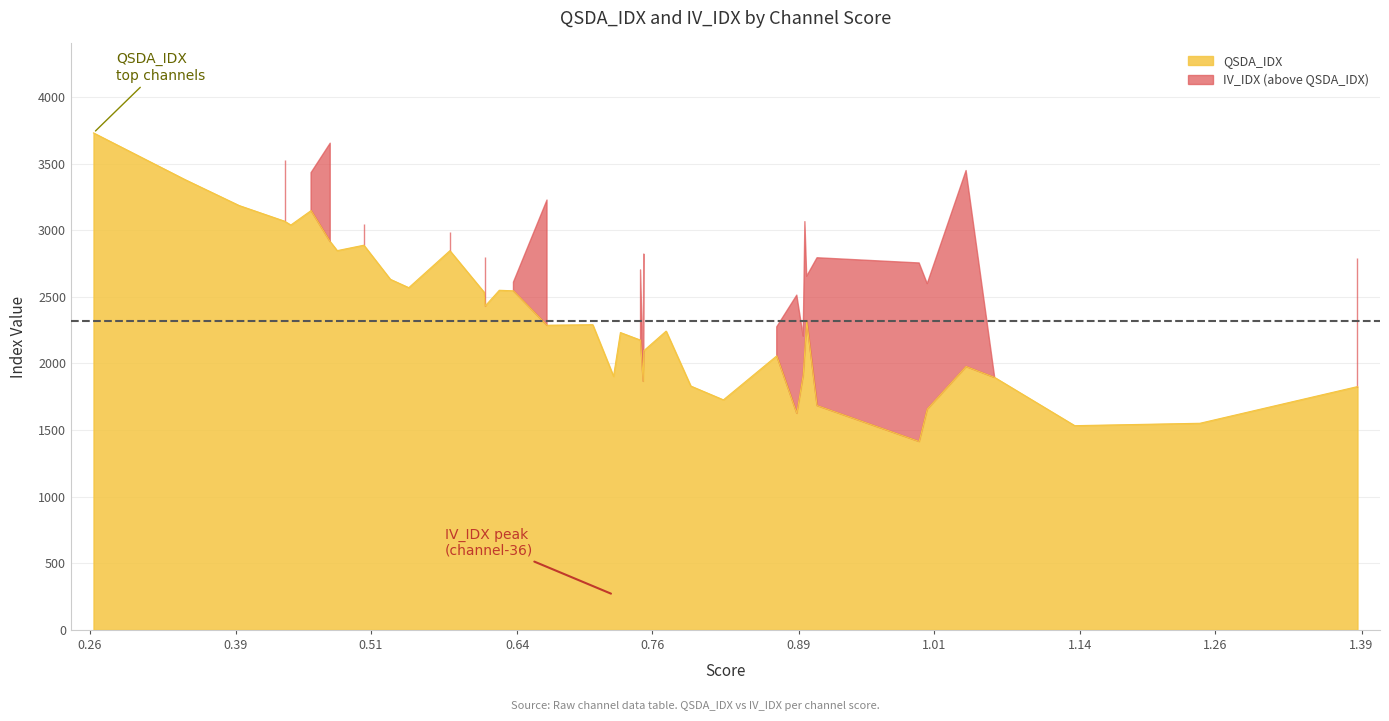

How many lines are shown in the chart?

3